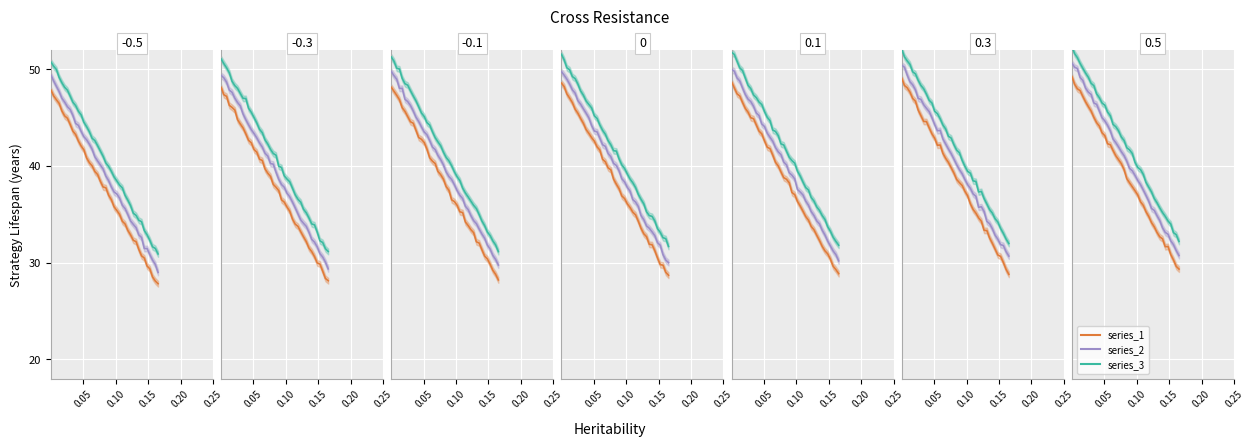

What is the average value of the series_2 series?

40.7